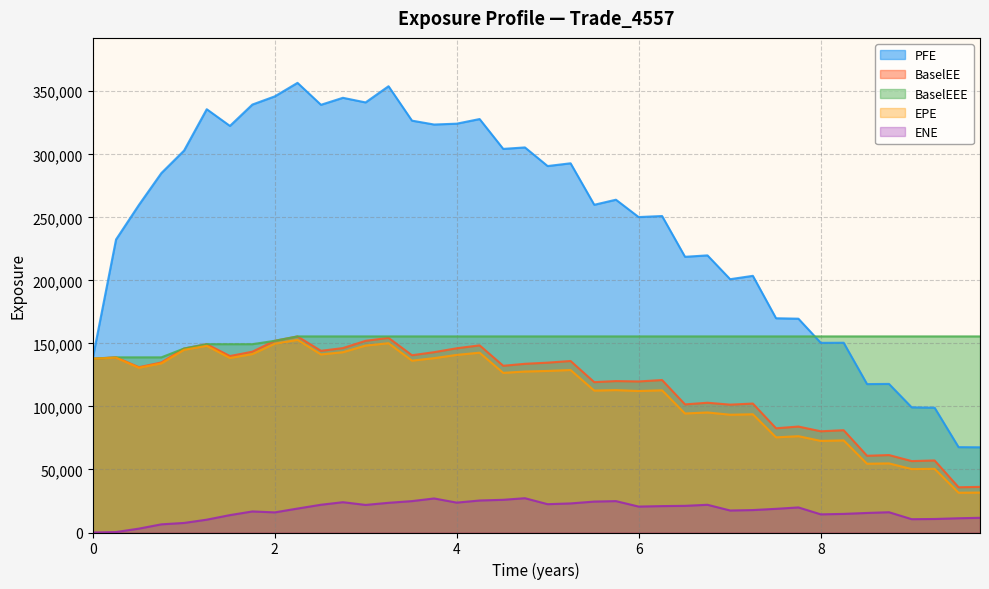

Which series has the largest total across all categories?

PFE